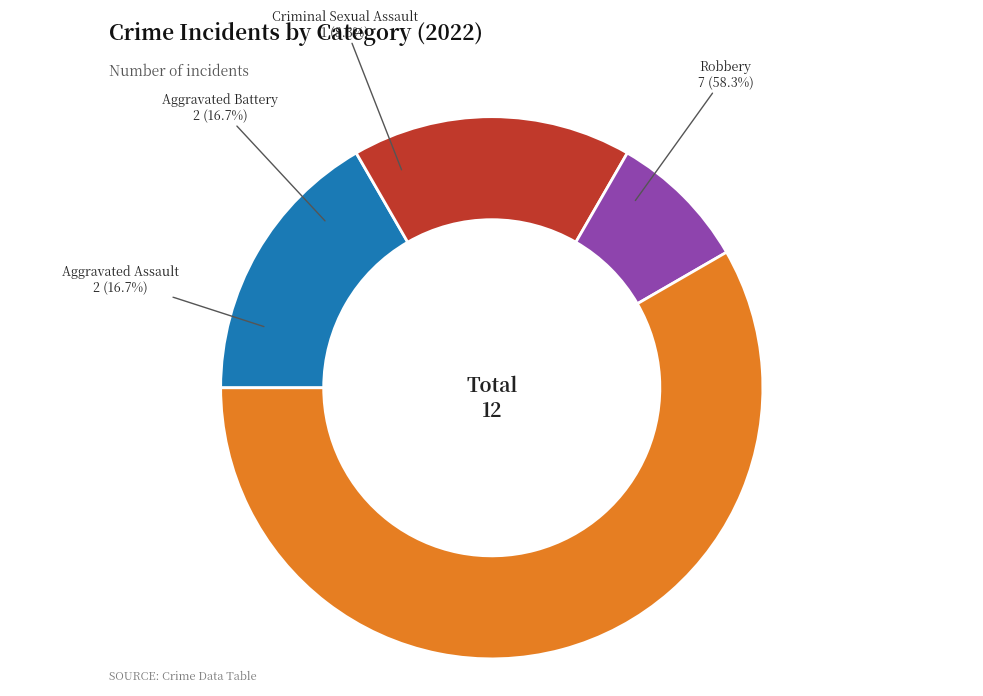

To the nearest percent, what is the difference between the largest and smallest slice percentages?

50%